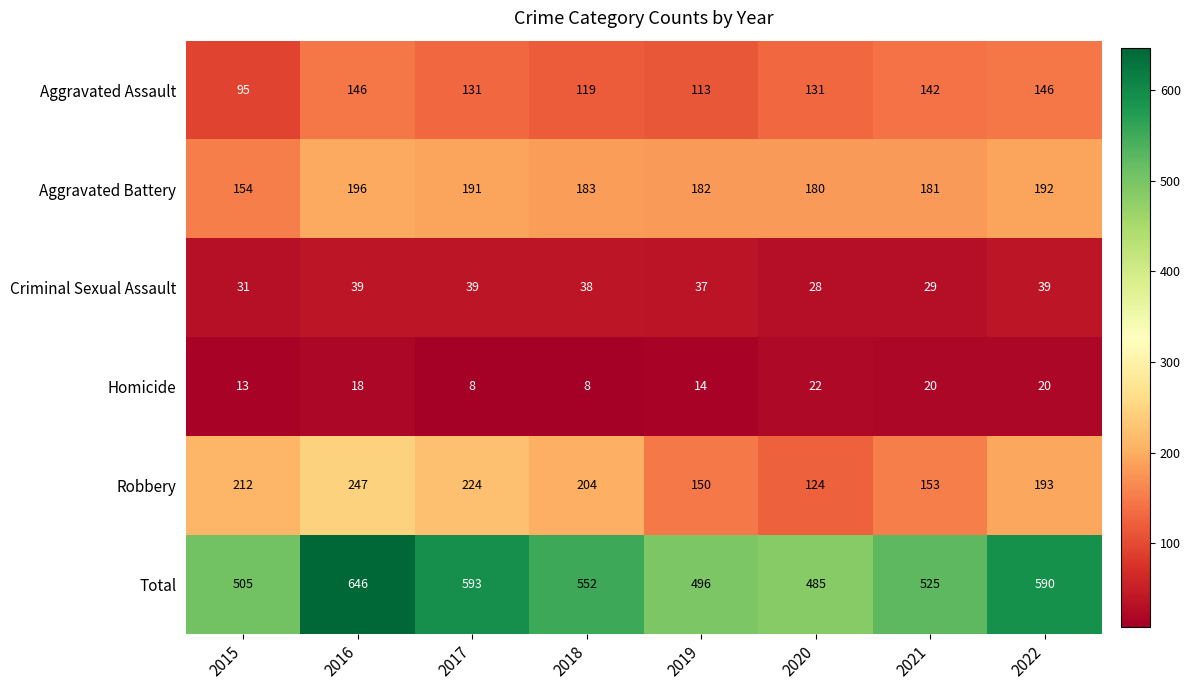

Is it true that Total equals 496 at 2019?

True